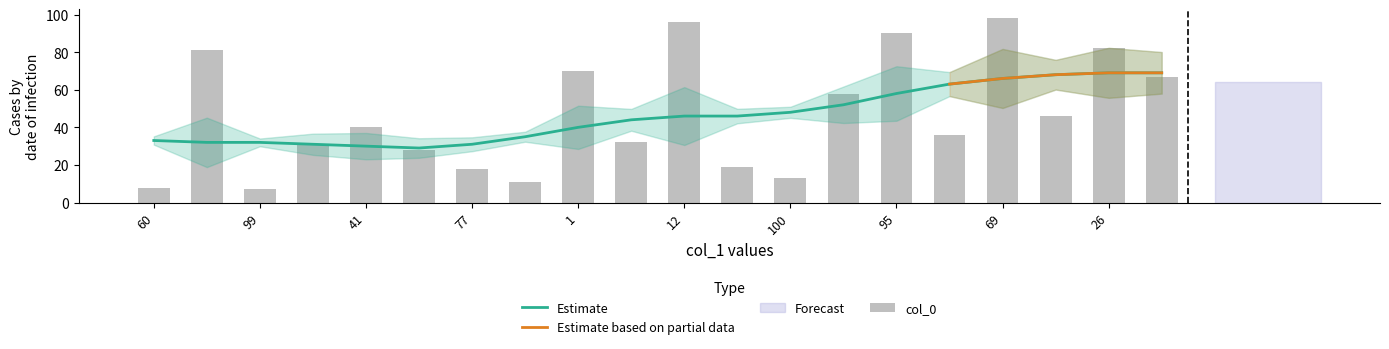

The Estimate series shows 69 at 26. True or false?

True